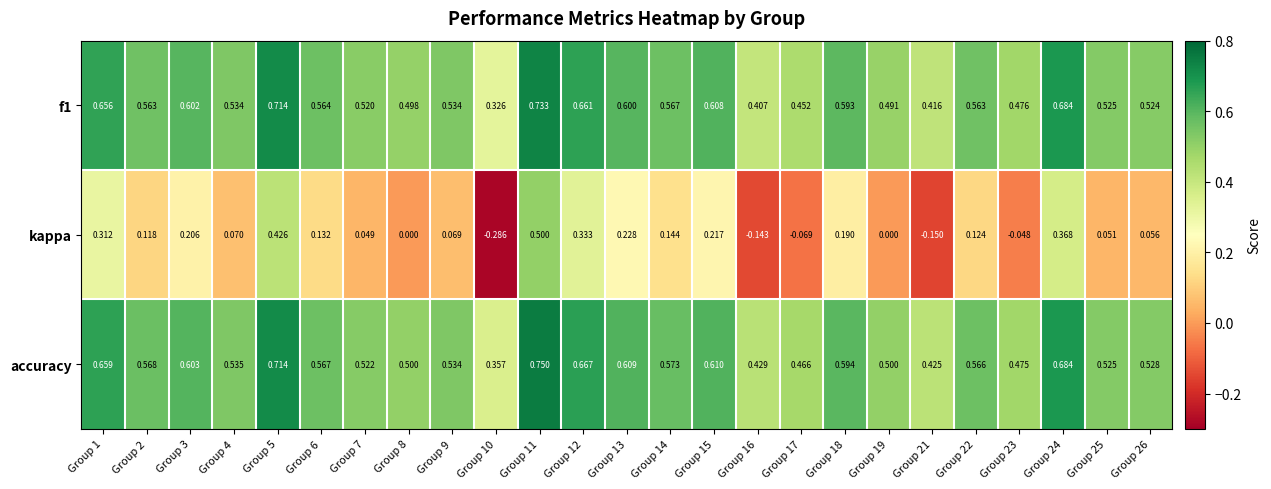

Which series has the largest total across all categories?

accuracy